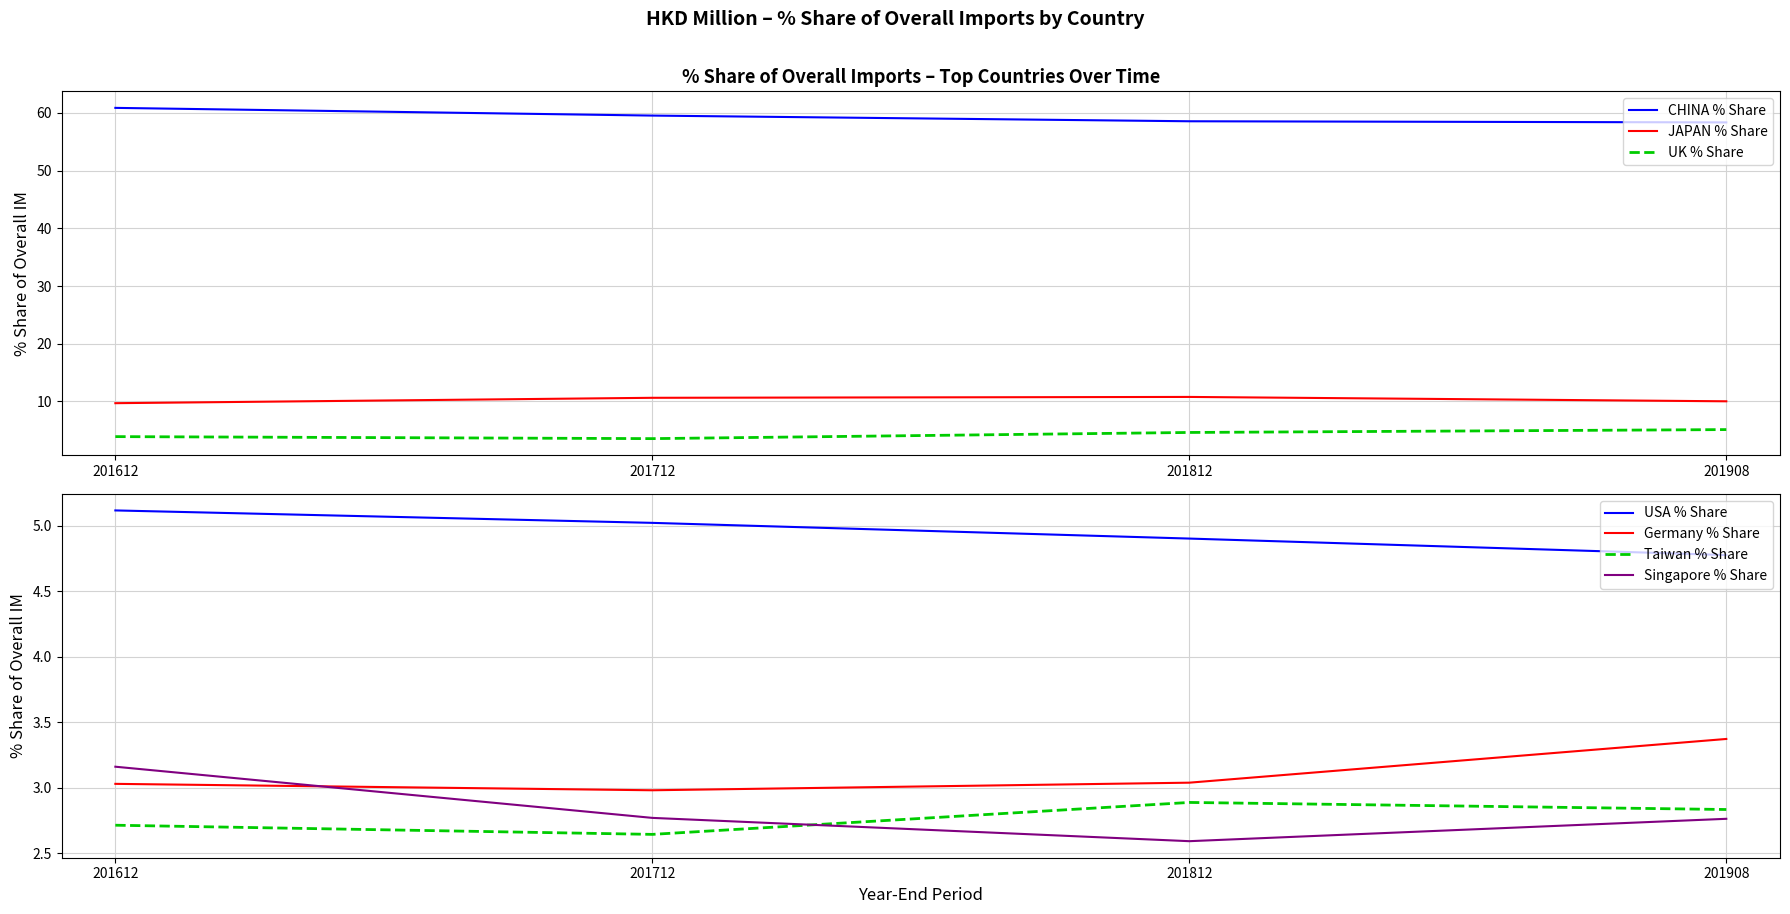

What is the lowest value of the CHINA % Share series?

58.4